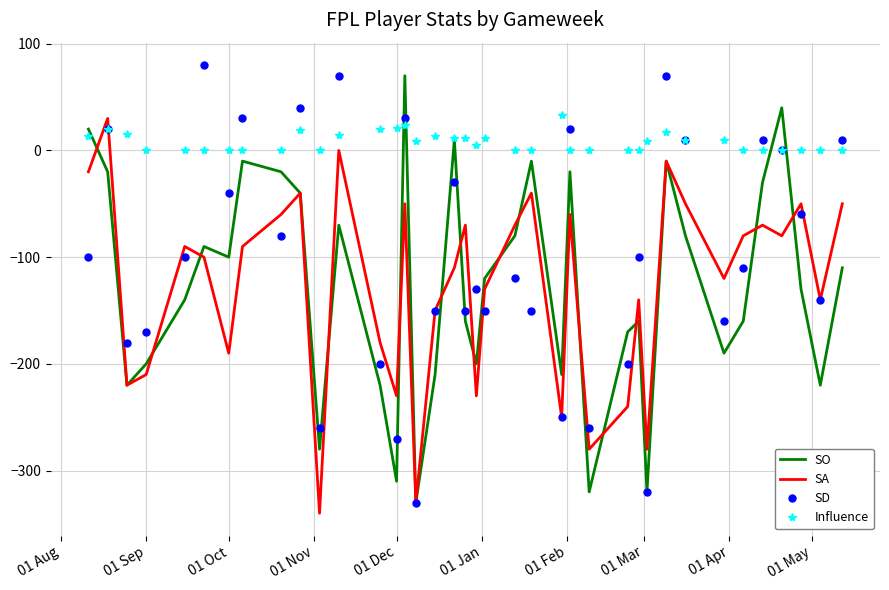

Which series ends up on top after the final intersection of SD and Influence?

SD